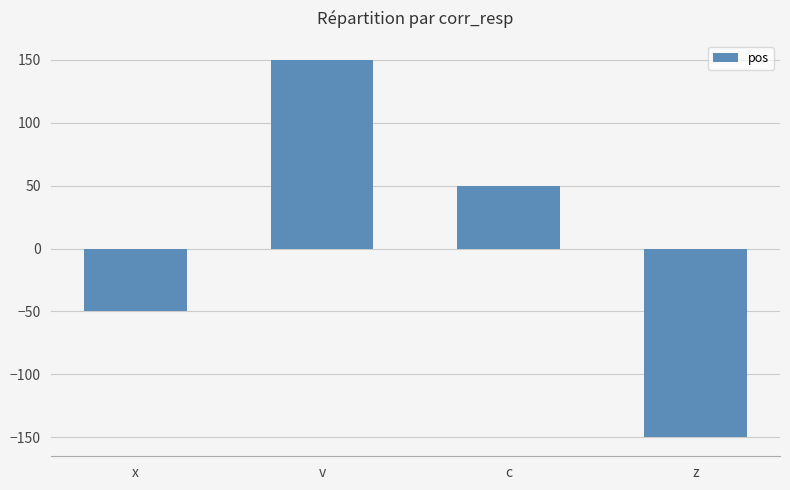

What is the label of the 4th bar from the left?

z